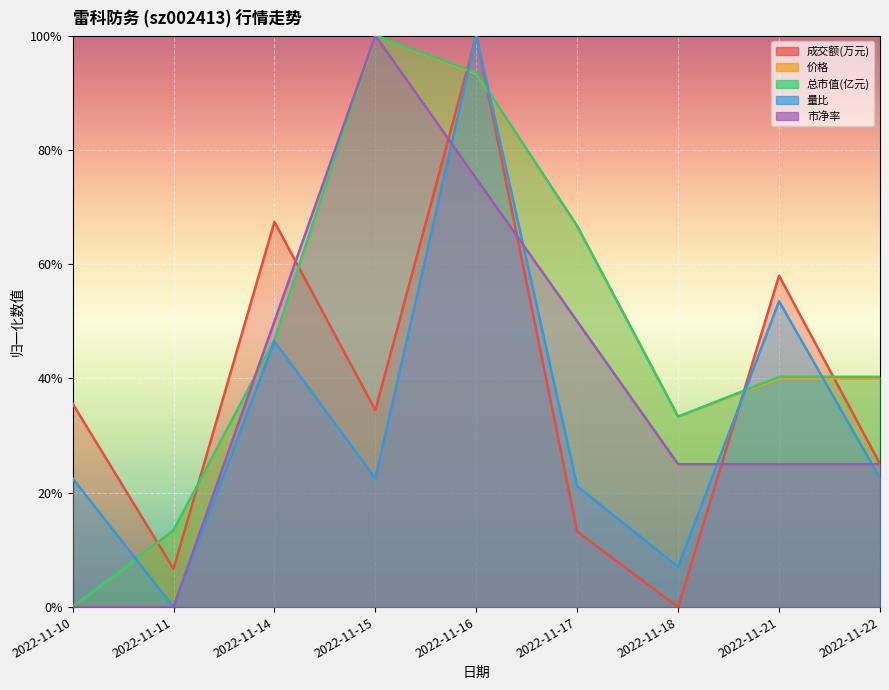

What is the difference between the maximum and minimum values in the 量比 series?

1.0